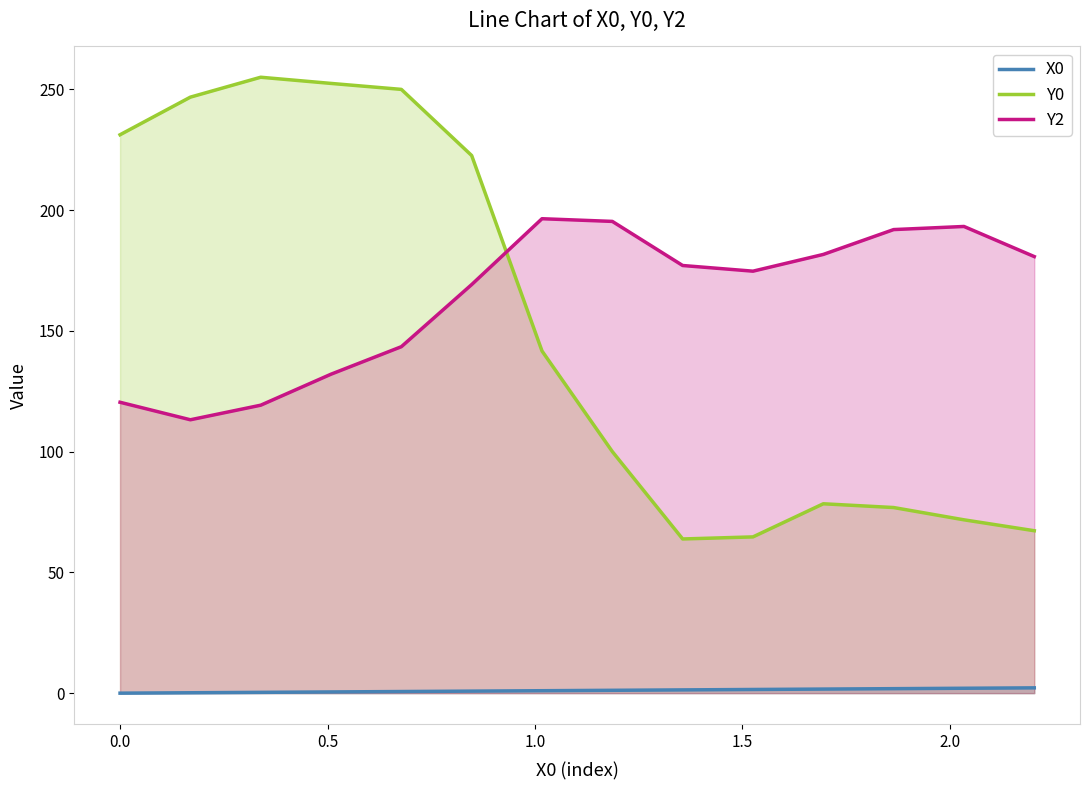

What are all the series names shown in the legend?

X0, Y0, Y2